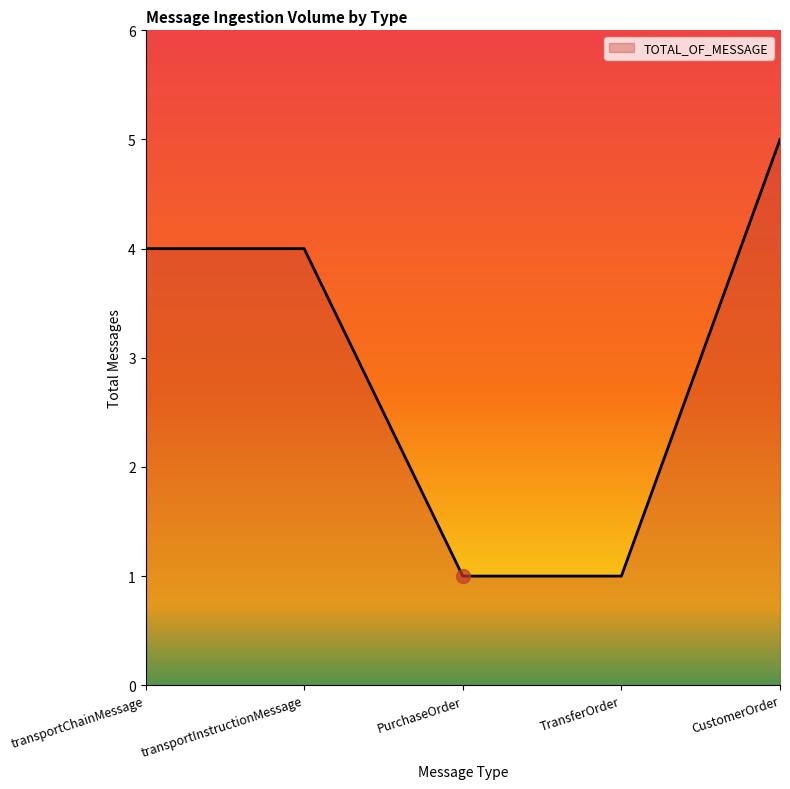

What position from the right is PurchaseOrder?

3